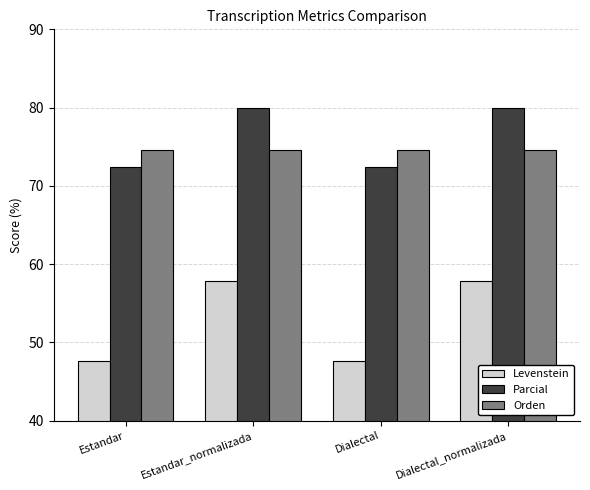

Is it true that Parcial equals 23.1 at Estandar?

False